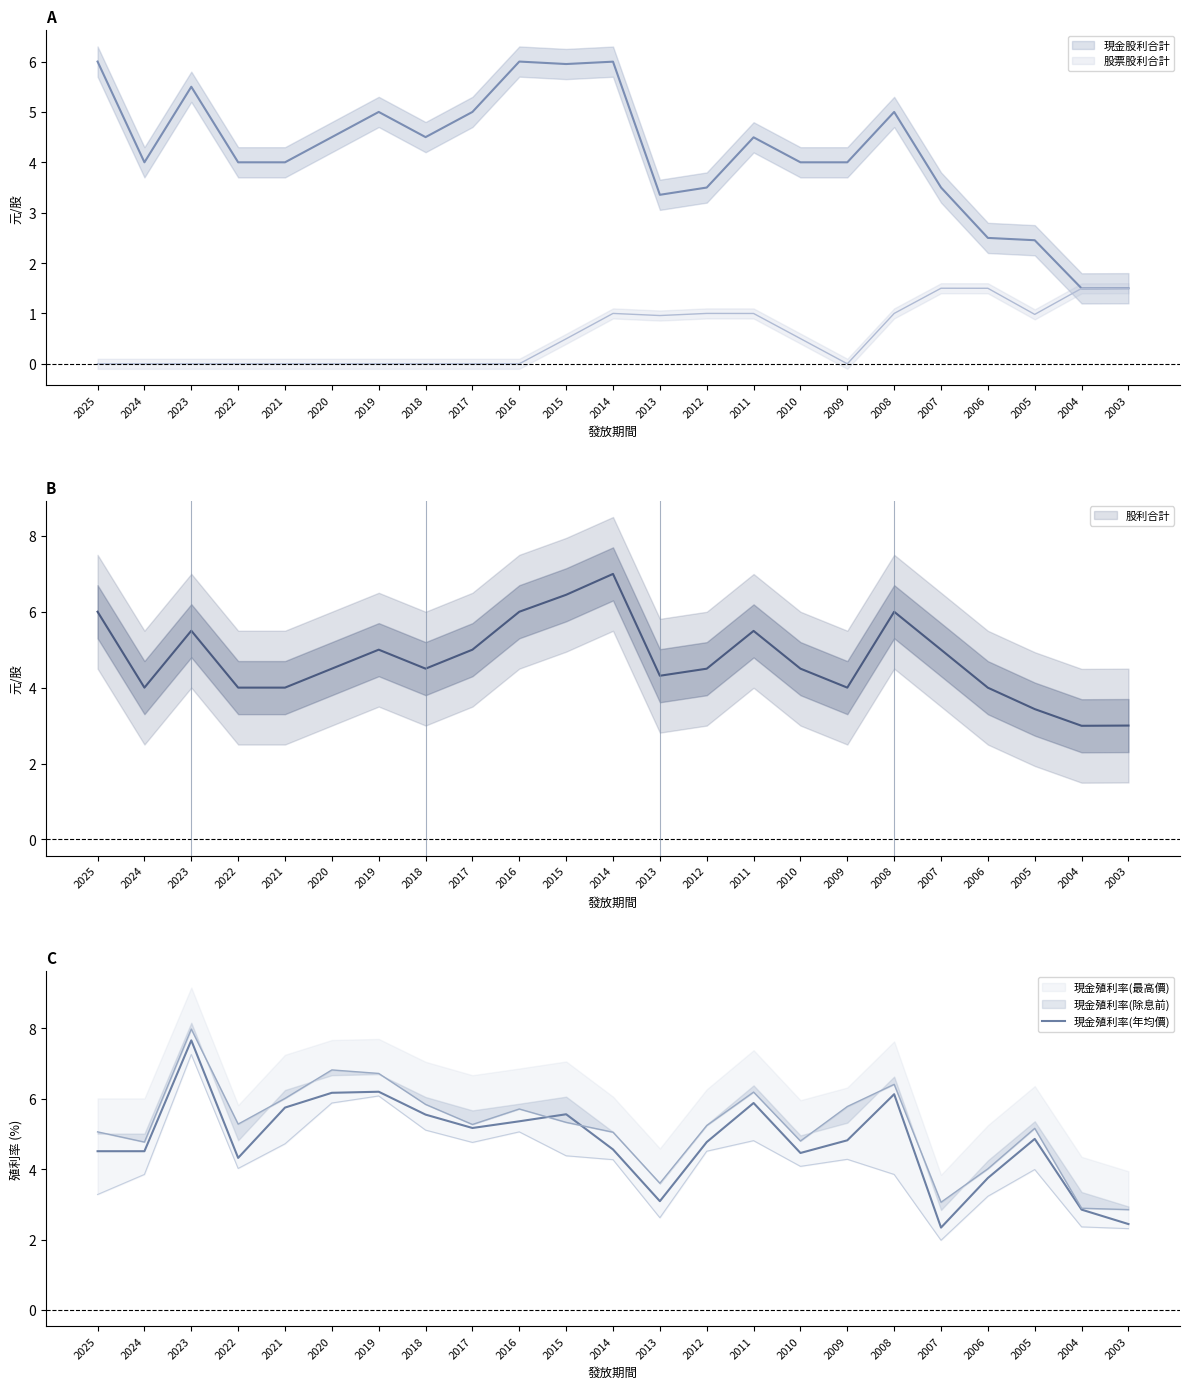

What is the value of the 14th point from the left?

4.8